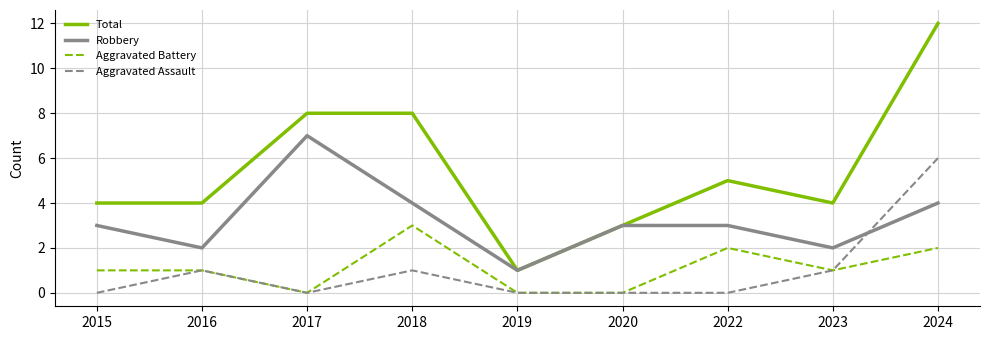

At which category is the sum across all series the highest?

2024